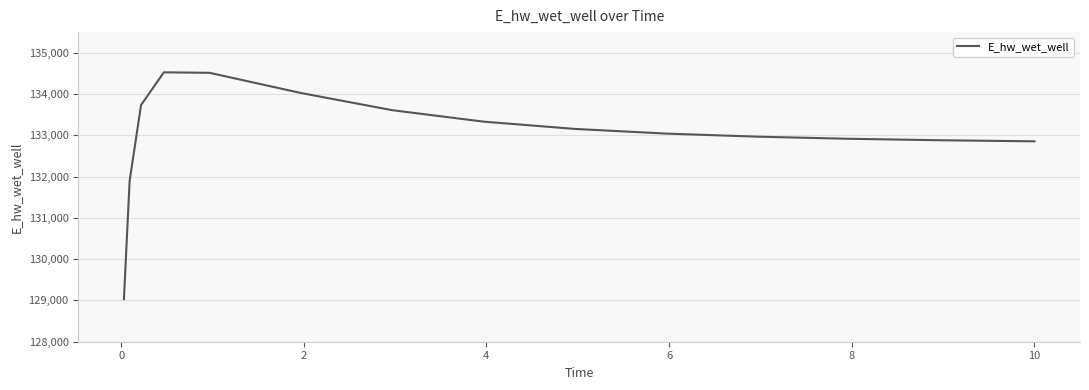

What is the difference between the maximum and minimum values?

5493.9